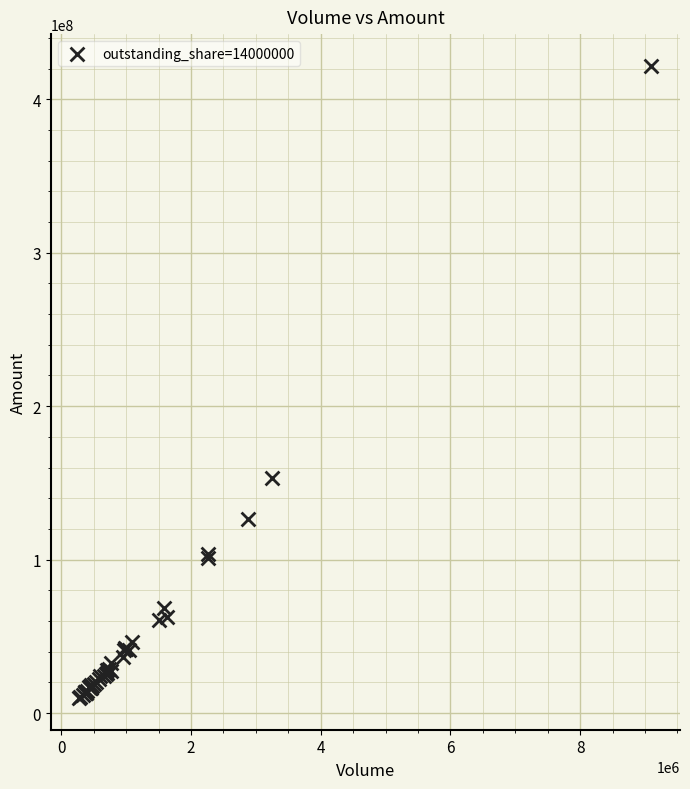

What Y value in the scatter plot is closest to 215800154?

153149167